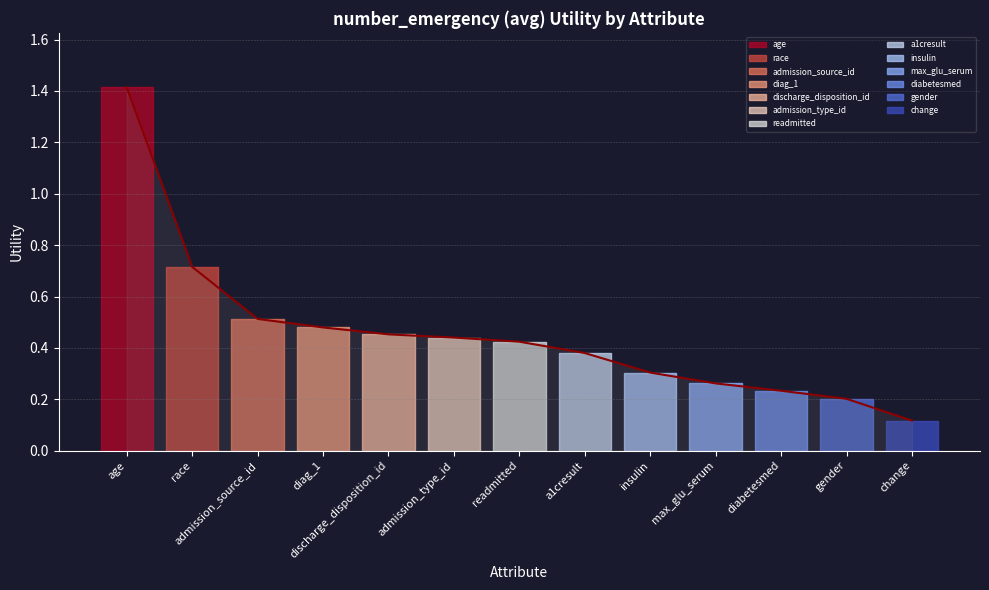

What is the change in value from age to max_glu_serum?

-1.2